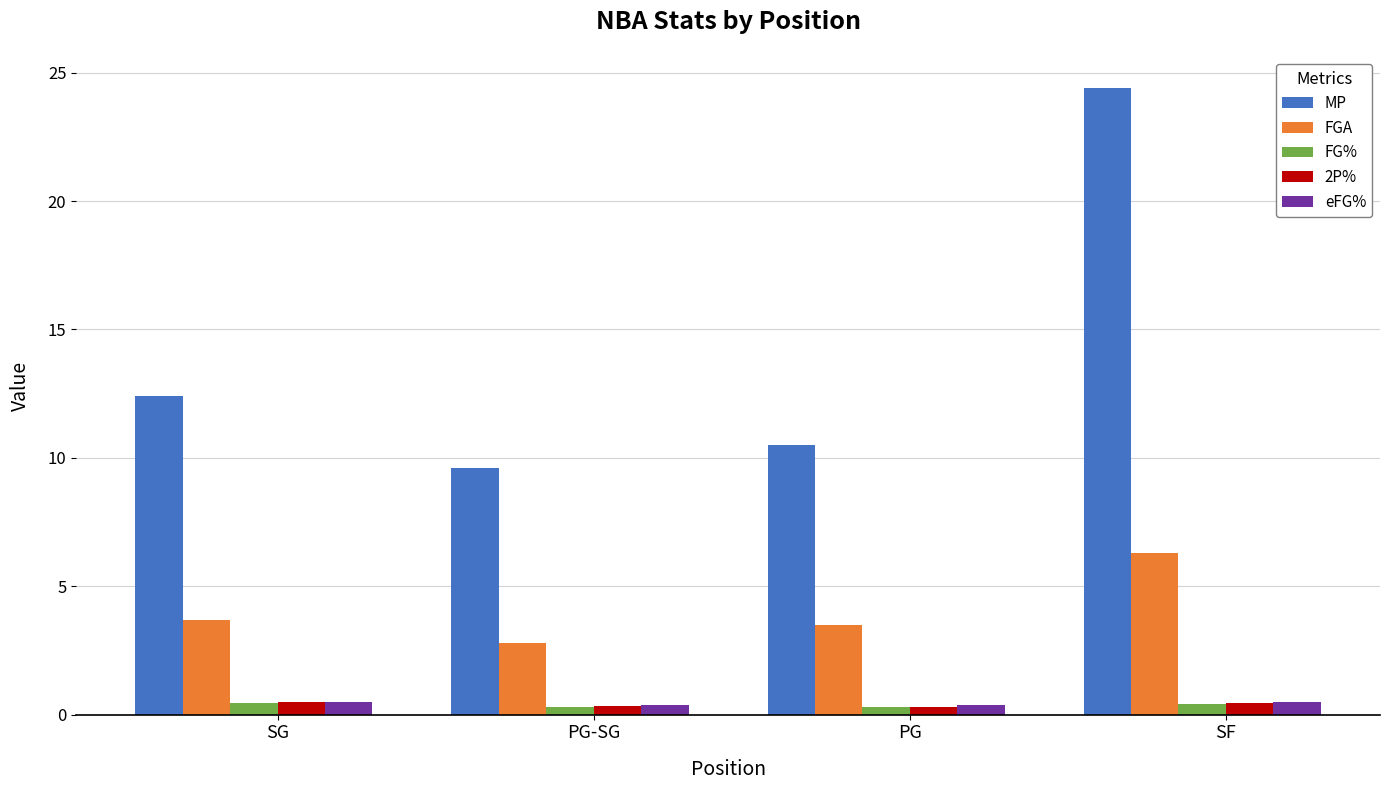

The eFG% series shows 0.4 at PG-SG. True or false?

True